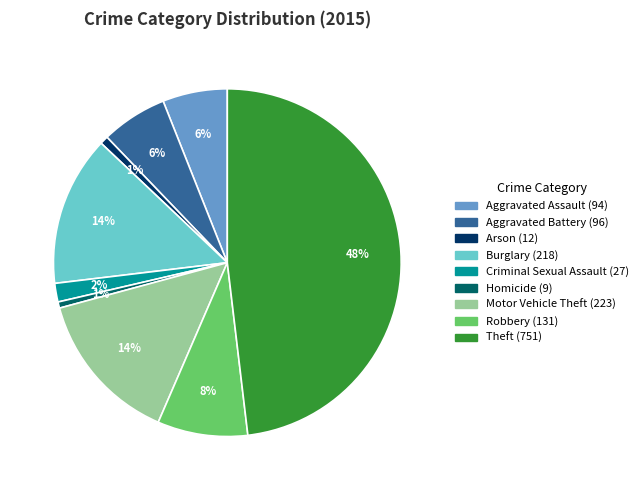

Do Arson and Robbery together represent more than half of the pie?

No